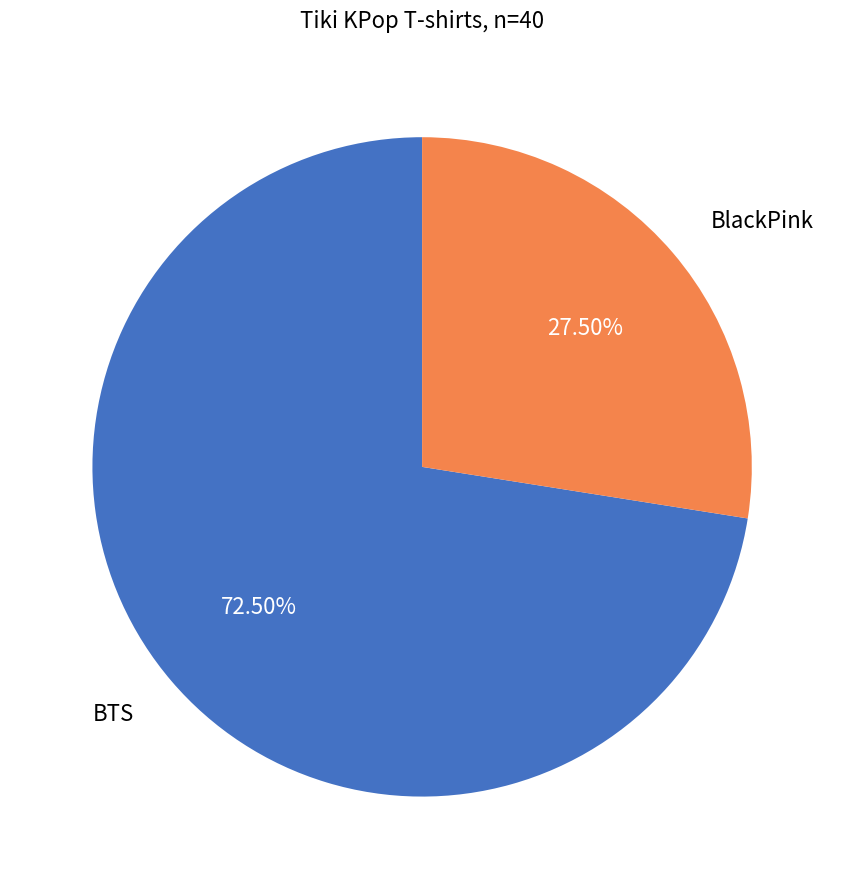

Does any single category account for the majority?

Yes